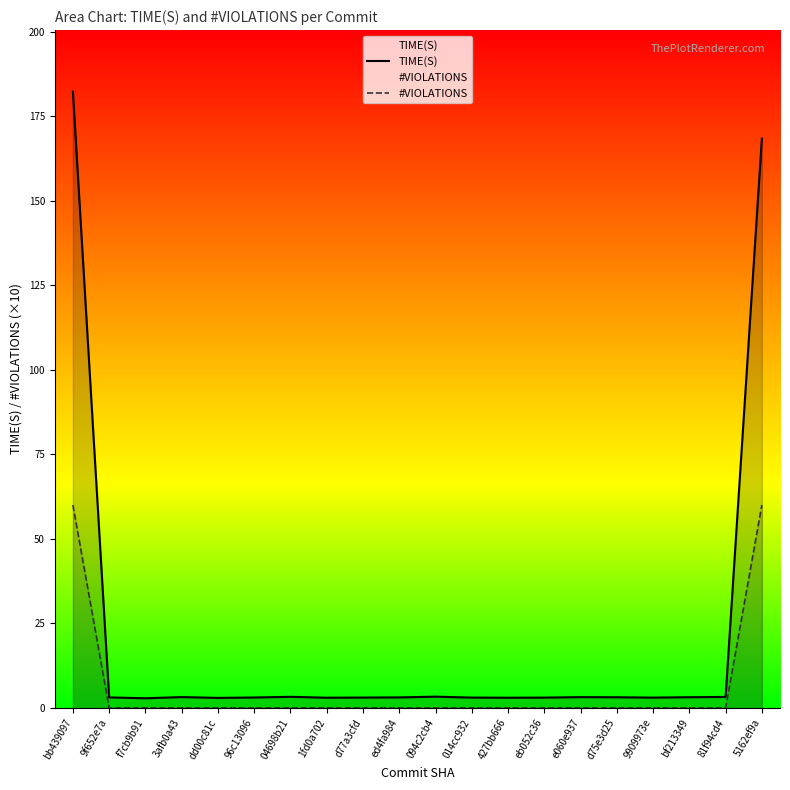

Reading right to left, what are all the values shown in this chart?

TIME(S): 5162ef9a=168.3	81f94cd4=3.3	bf213349=3.2	9909973e=3.1	d75e3d25=3.2	e060e937=3.2	eb052c36=3.1	427bb666=3.0	014cc932=3.1	094c2cb4=3.3	ed4fa984=3.1	d77a3cfd=3.1	1fd0a702=3.0	04698b21=3.3	96c13096=3.1	dd00c81c=3.0	3afb0a43=3.2	f7cb9b91=2.9	9f652e7a=3.1	bb439097=182.2
#VIOLATIONS: 5162ef9a=60.0	81f94cd4=0.0	bf213349=0.0	9909973e=0.0	d75e3d25=0.0	e060e937=0.0	eb052c36=0.0	427bb666=0.0	014cc932=0.0	094c2cb4=0.0	ed4fa984=0.0	d77a3cfd=0.0	1fd0a702=0.0	04698b21=0.0	96c13096=0.0	dd00c81c=0.0	3afb0a43=0.0	f7cb9b91=0.0	9f652e7a=0.0	bb439097=60.0